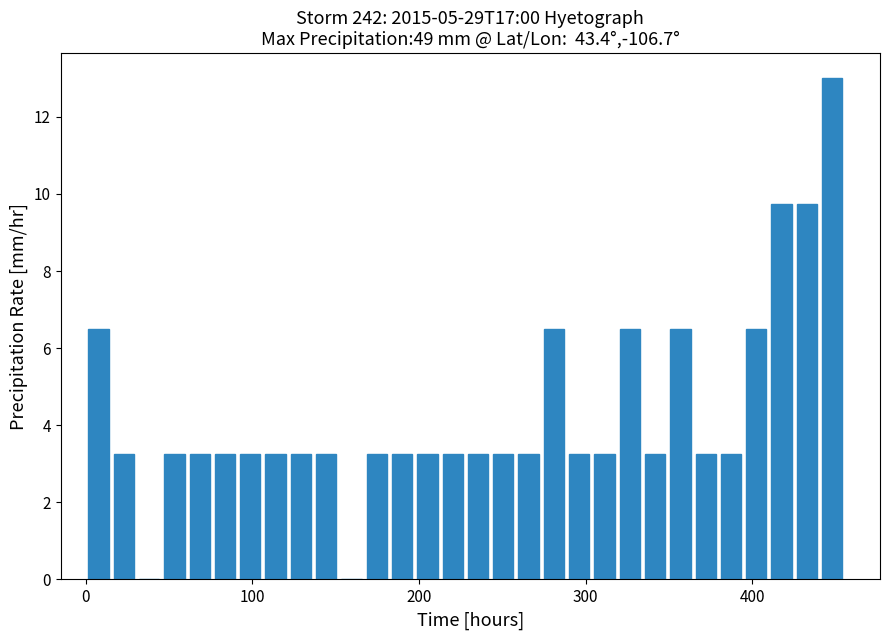

Read against the x-axis, roughly where is the centre of the tallest bar?

450